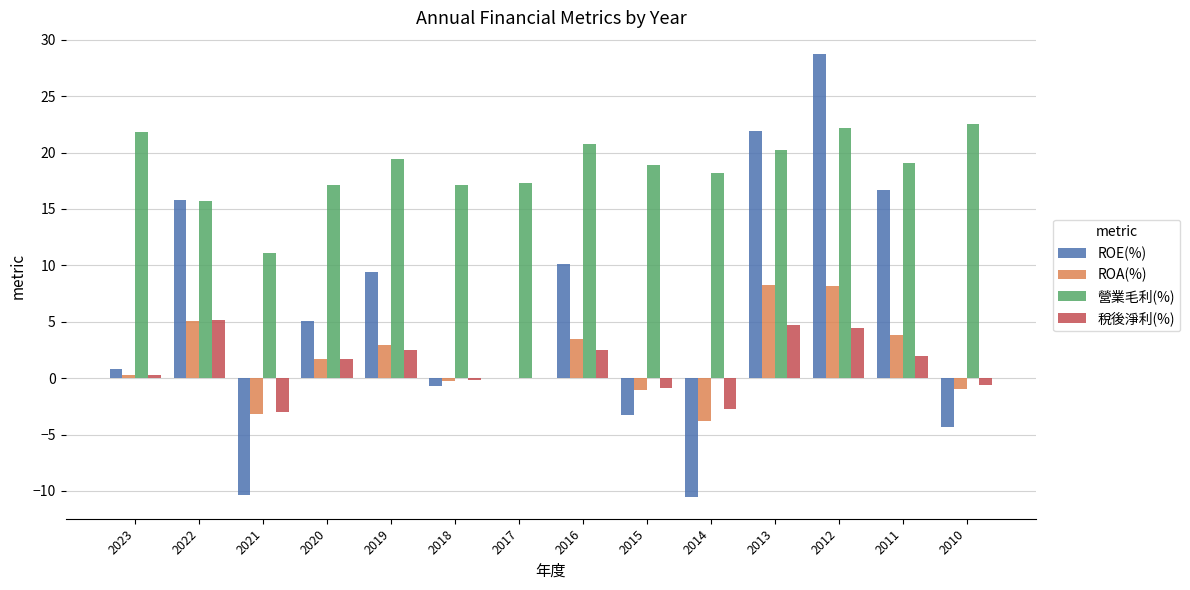

How many data points in ROA(%) are above 1?

7